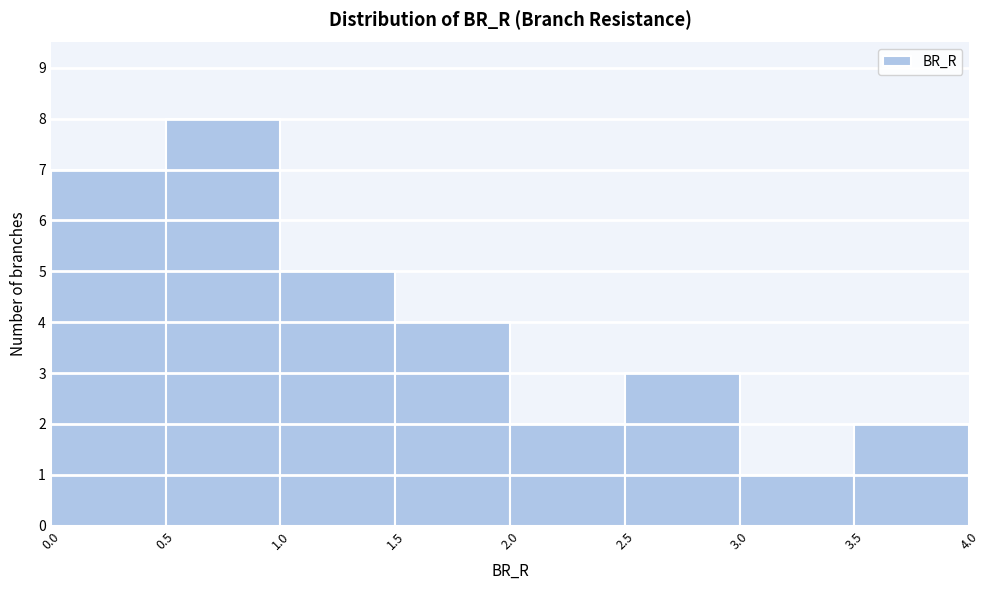

How tall is the bar that spans 1.5 to 2.0 on the x-axis? The values are not printed on the chart, so give them approximately, as read against the axis.

4